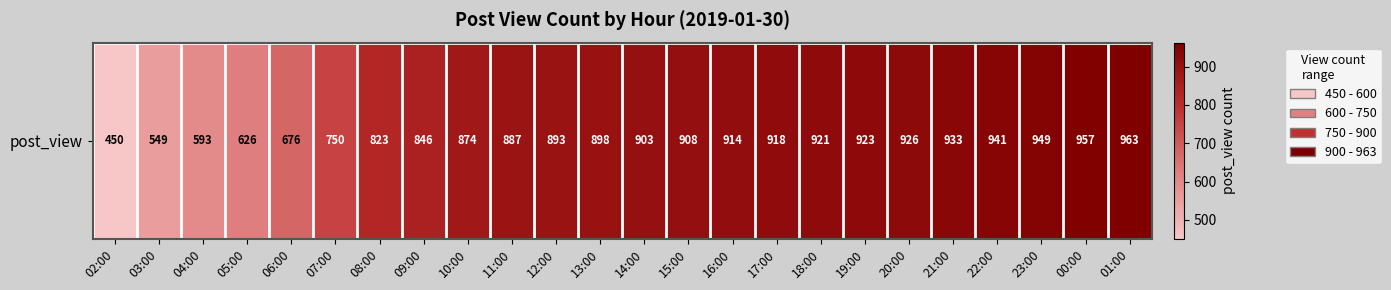

Which category has the lowest value across all series?

02:00